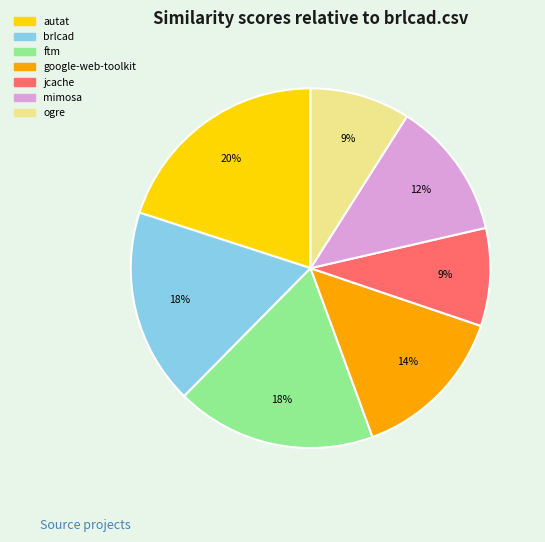

To the nearest percent, what is the difference between the largest and smallest slice percentages?

11%